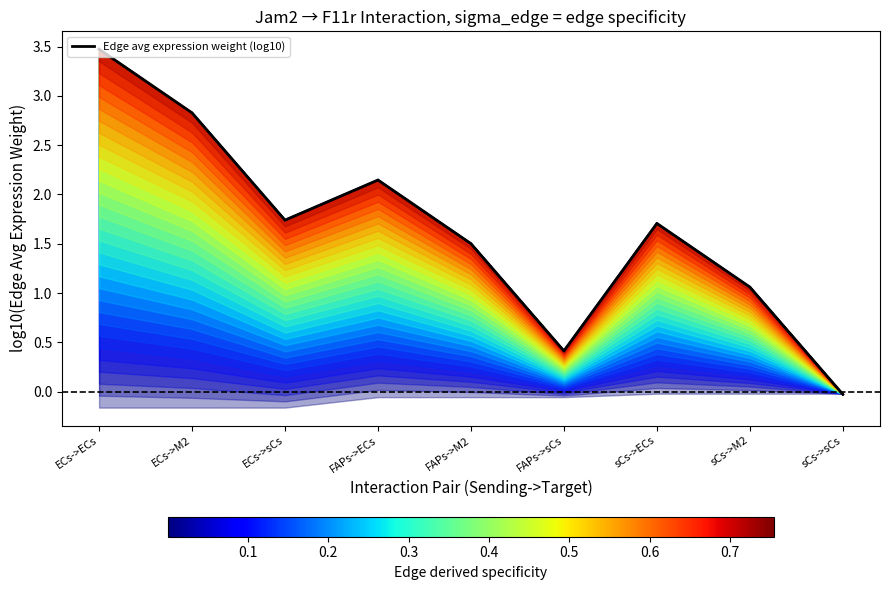

What is the sum of the values at ECs->ECs and FAPs->sCs?

3.9